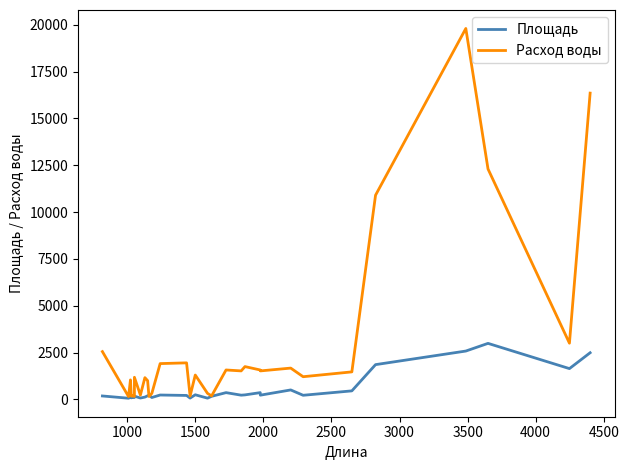

What is the minimum value shown in the chart?

61